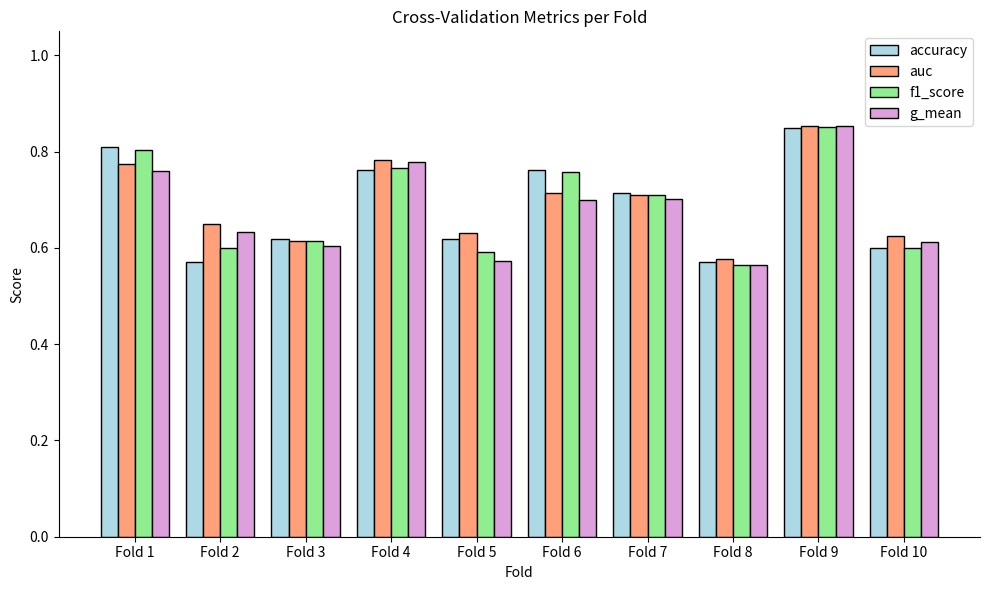

What is the sum of all accuracy values?

6.9